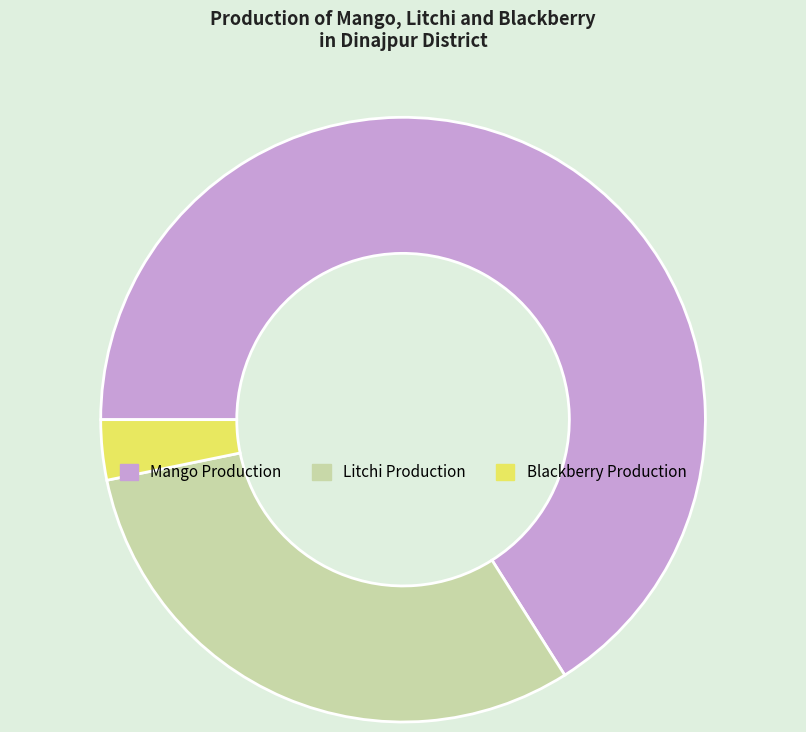

Which category has the biggest portion of the pie?

Mango Production